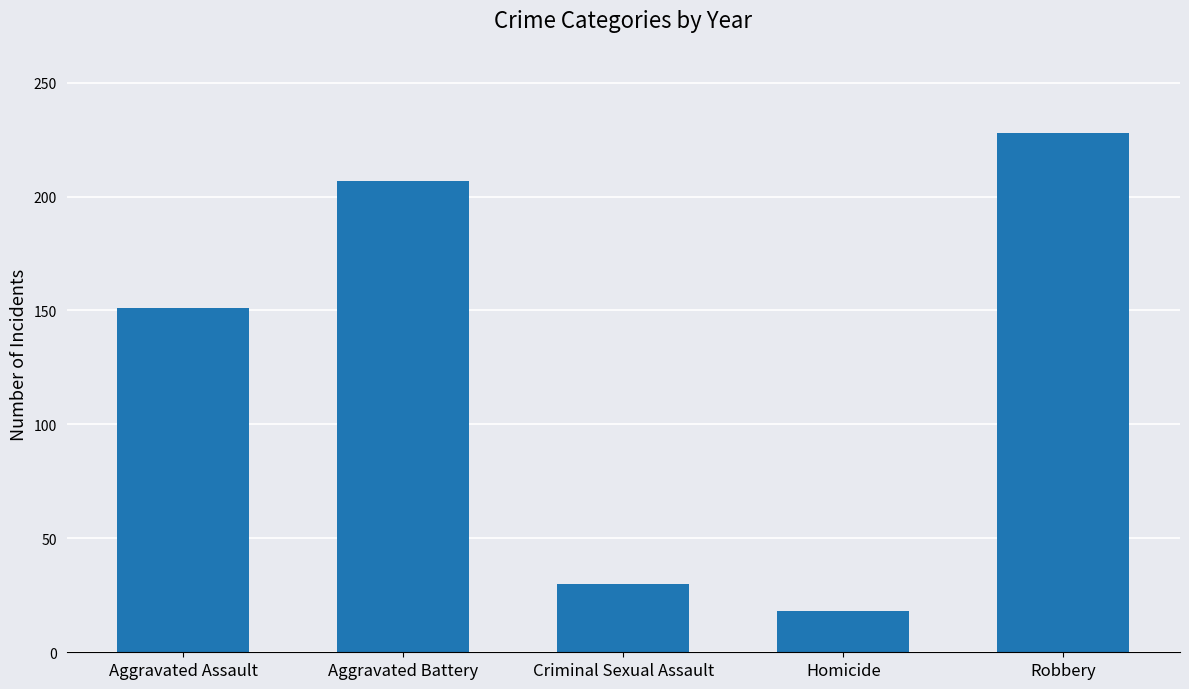

What is the minimum value shown in the chart?

18